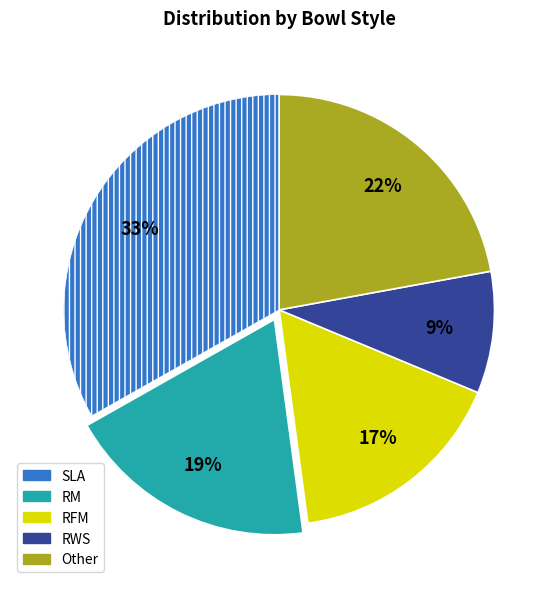

To the nearest percent, what is the difference between the largest and smallest slice percentages?

24%